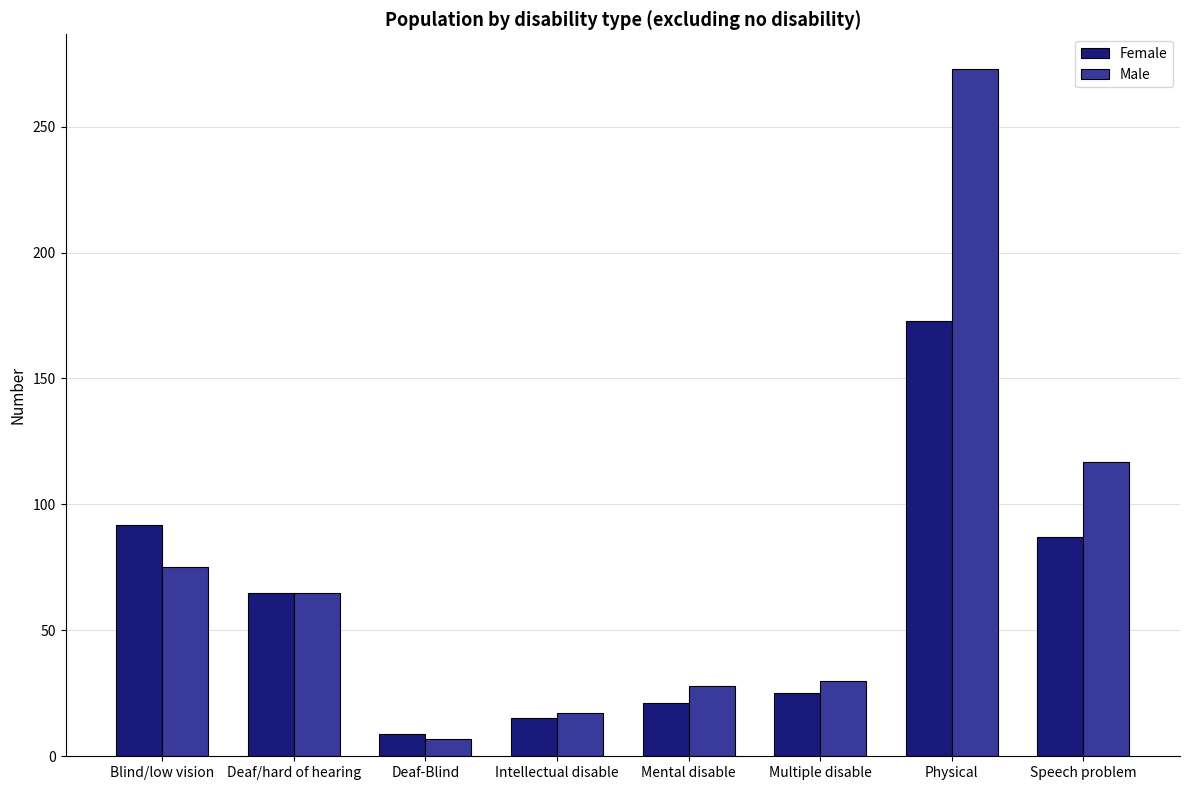

At which label does Male first exceed 65?

Blind/low vision